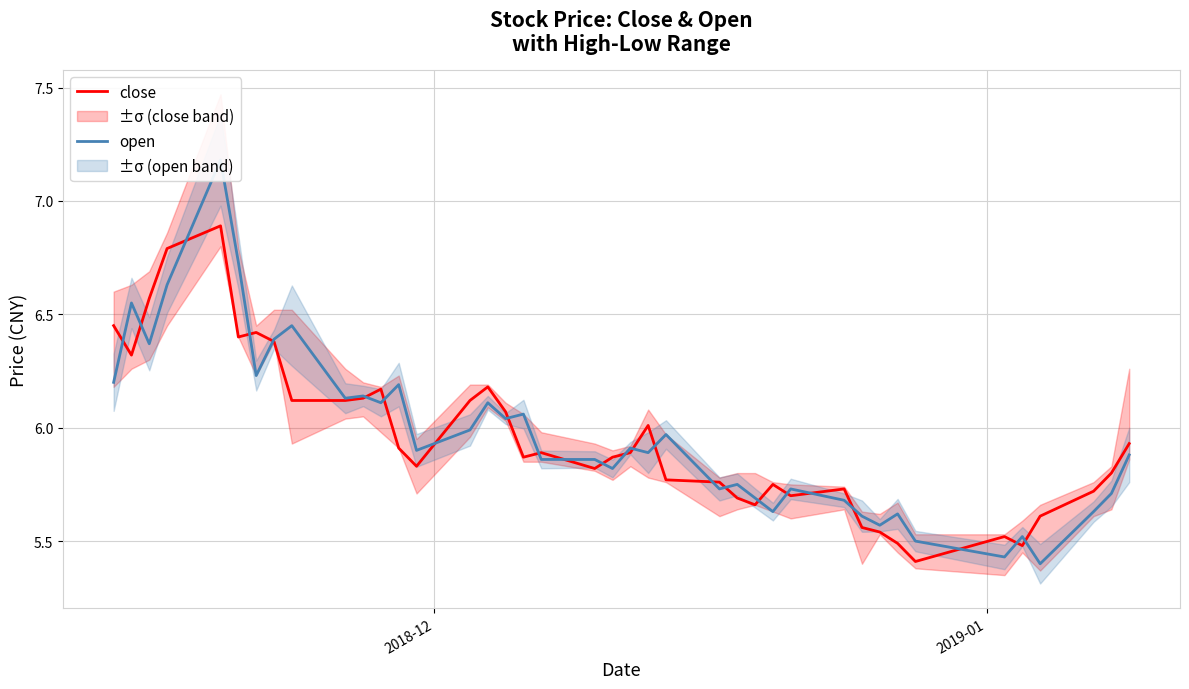

What is the maximum value for close?

6.9